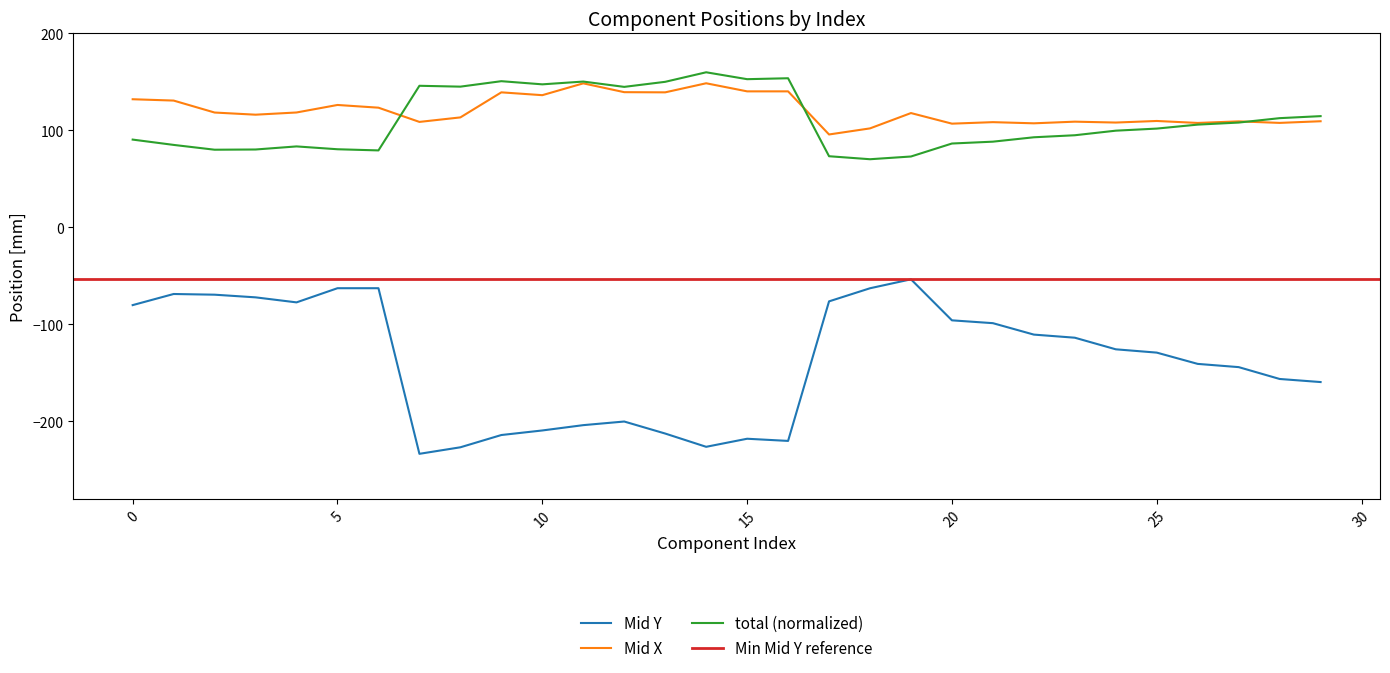

What is the highest value of the total (normalized) series?

160.0